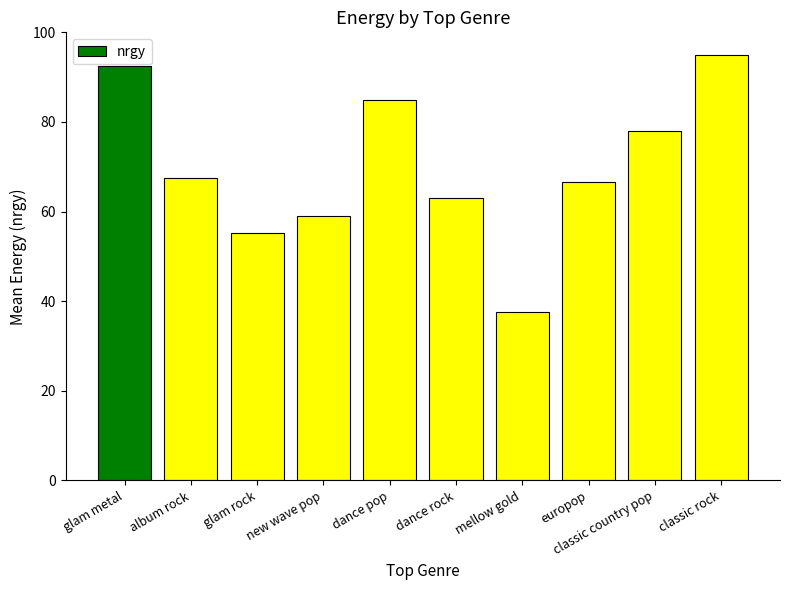

Reading right to left, extract all data points from this chart.

classic rock=95.0	classic country pop=78.0	europop=66.7	mellow gold=37.5	dance rock=63.0	dance pop=85.0	new wave pop=59.0	glam rock=55.2	album rock=67.5	glam metal=92.5